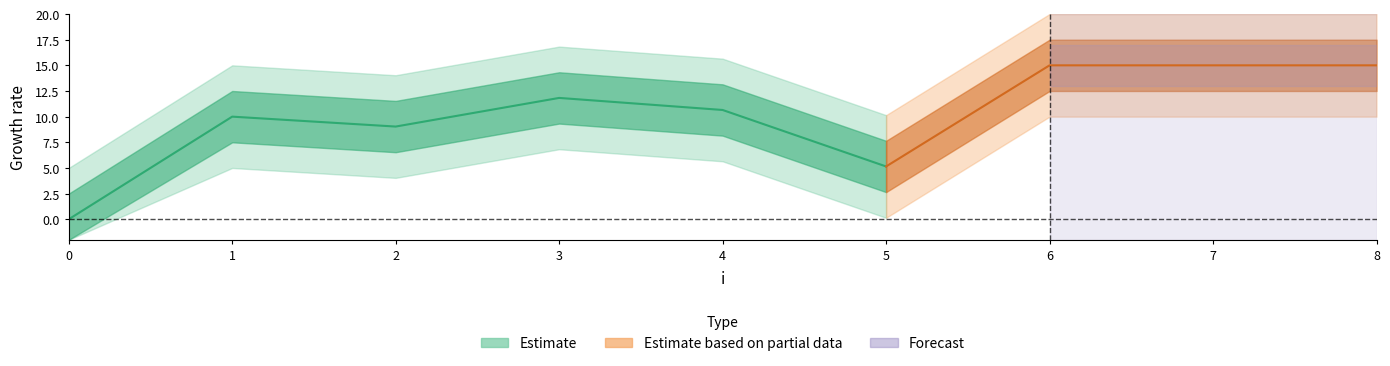

What is the sum of all values?

91.7